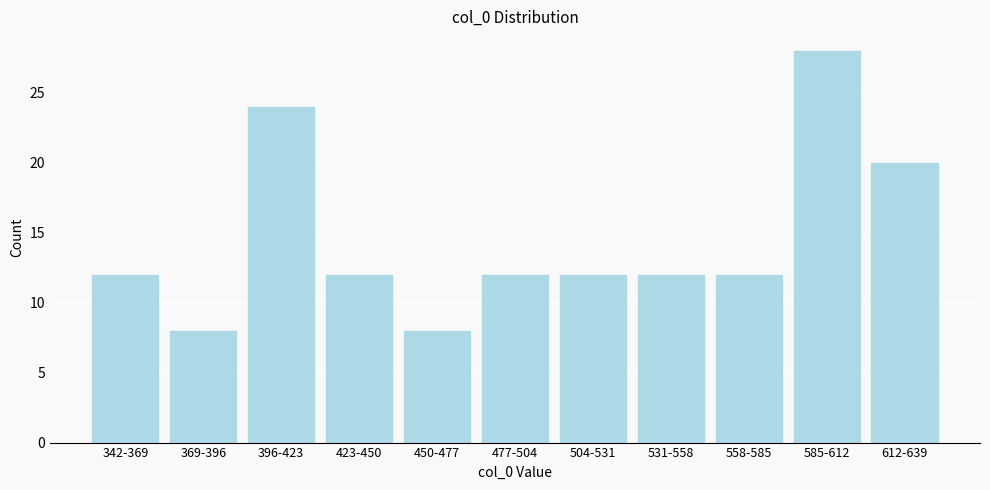

Reading left to right, list all the values displayed in this chart.

12	8	24	12	8	12	12	12	12	28	20